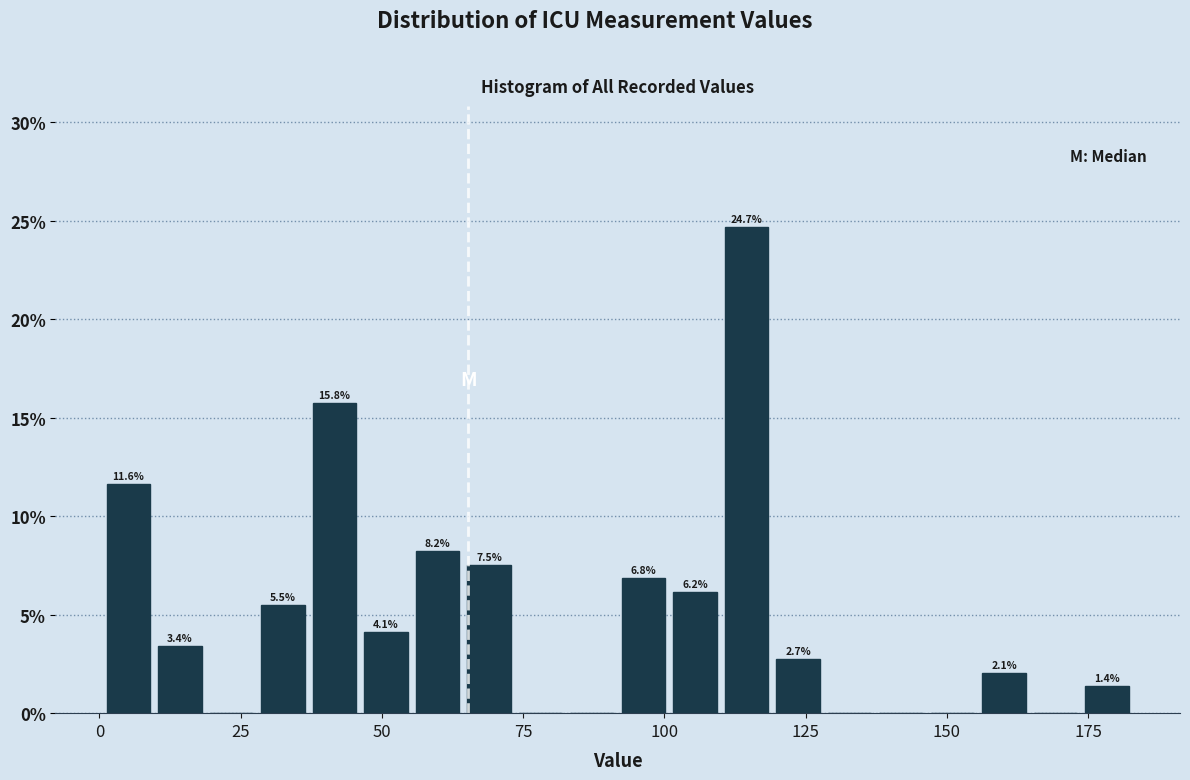

Read against the x-axis, roughly where is the centre of the tallest bar?

115